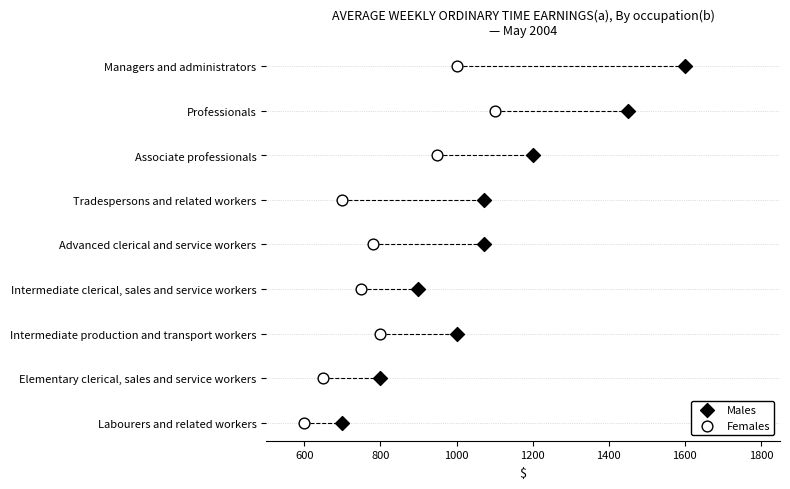

What are all the series names shown in the legend?

Males, Females